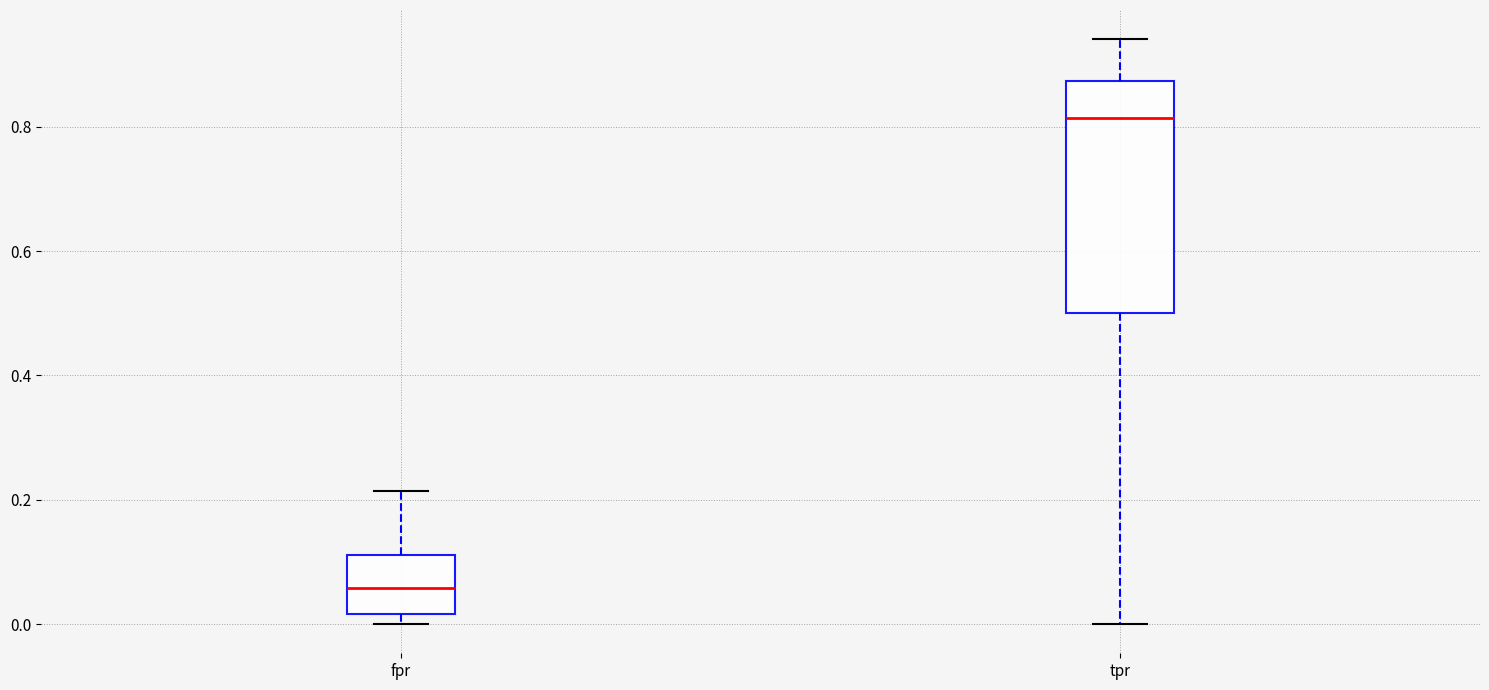

Where is the lower edge of the box for tpr on the y-axis? The values are not printed on the chart, so give them approximately, as read against the axis.

0.50